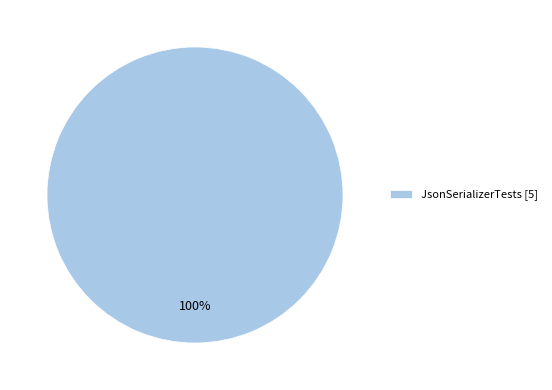

True or false: JsonSerializerTests [5] accounts for 100% of the total.

True